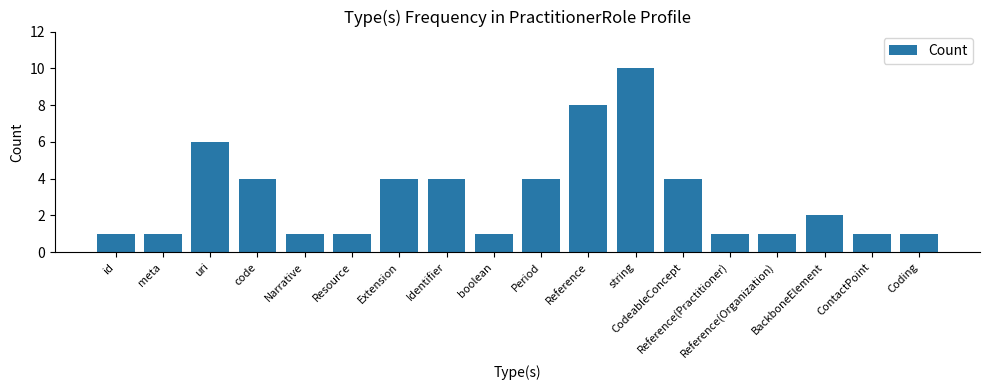

What is the value of the 13th bar from the left?

4